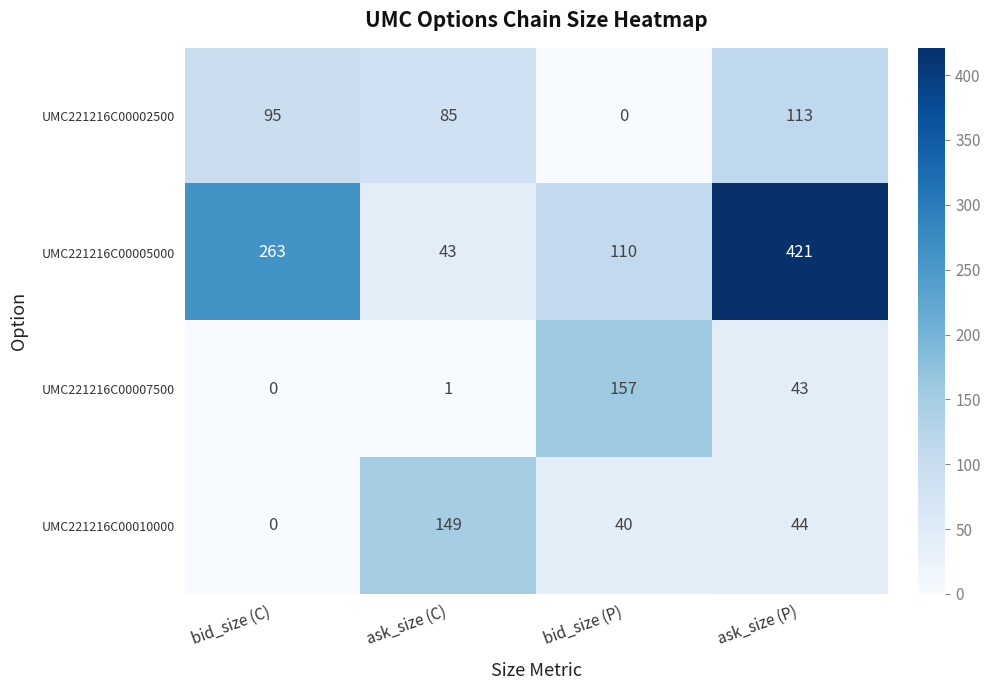

What is the approximate value of UMC221216C00005000 at bid_size (C), to the nearest 10?

260